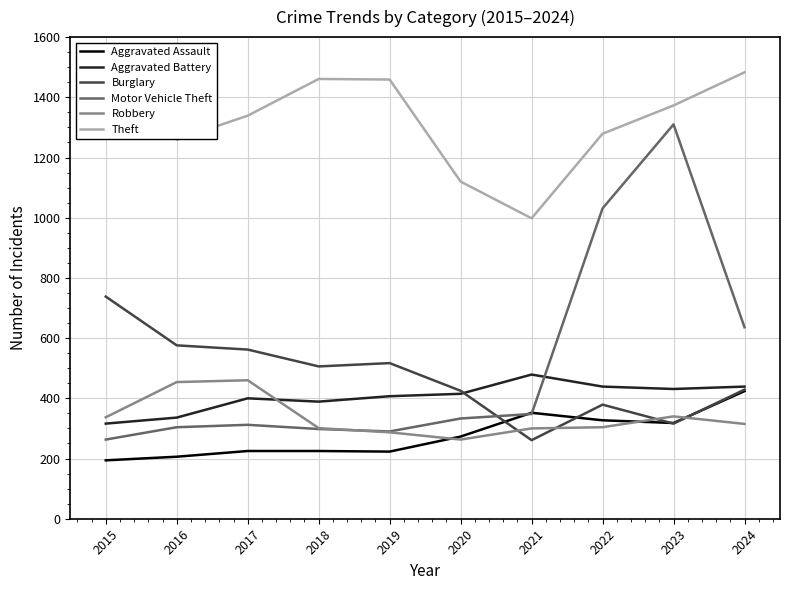

What are all the series names shown in the legend?

Aggravated Assault, Aggravated Battery, Burglary, Motor Vehicle Theft, Robbery, Theft